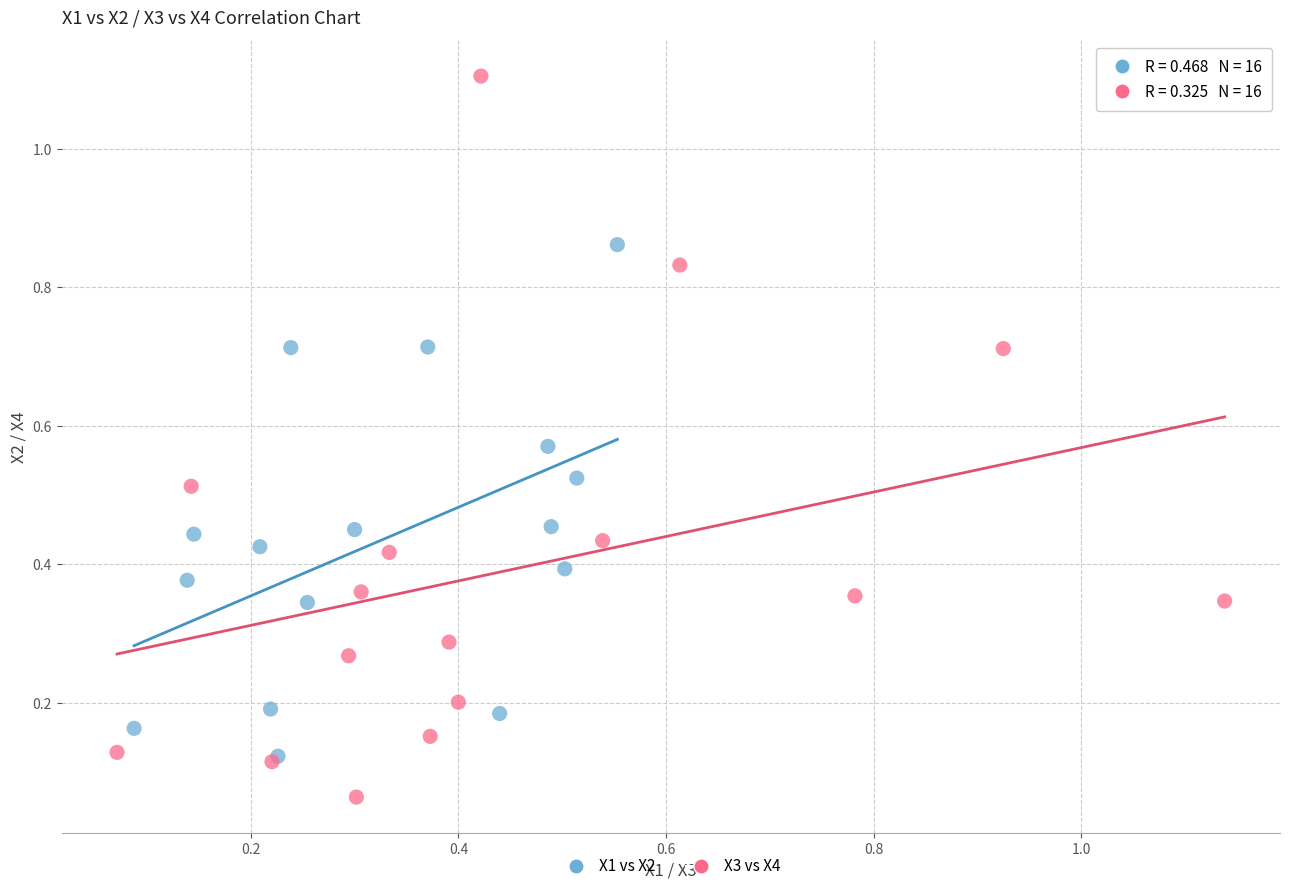

Which series has the widest spread of Y values?

X3 vs X4